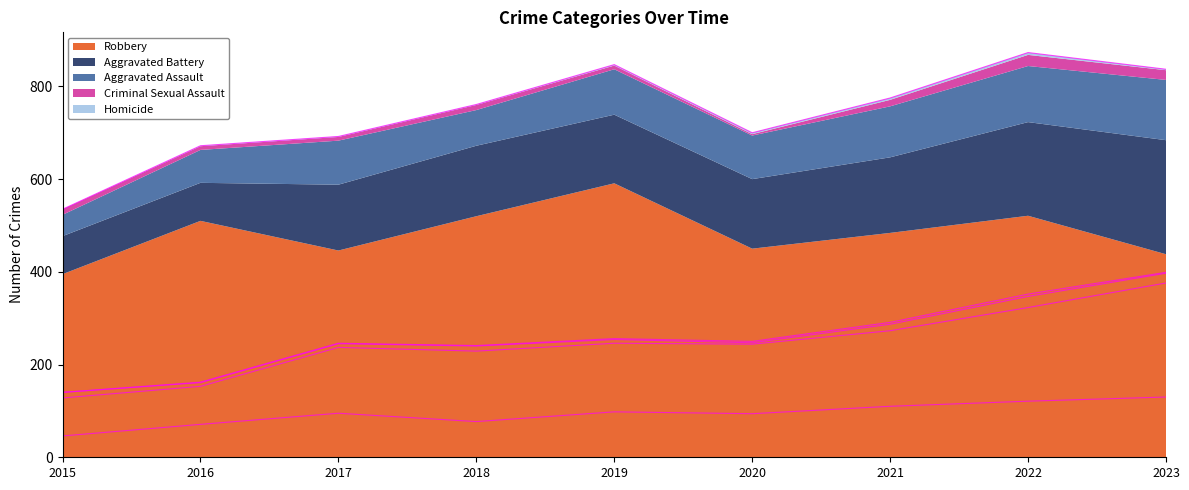

How many lines are shown in the chart?

5